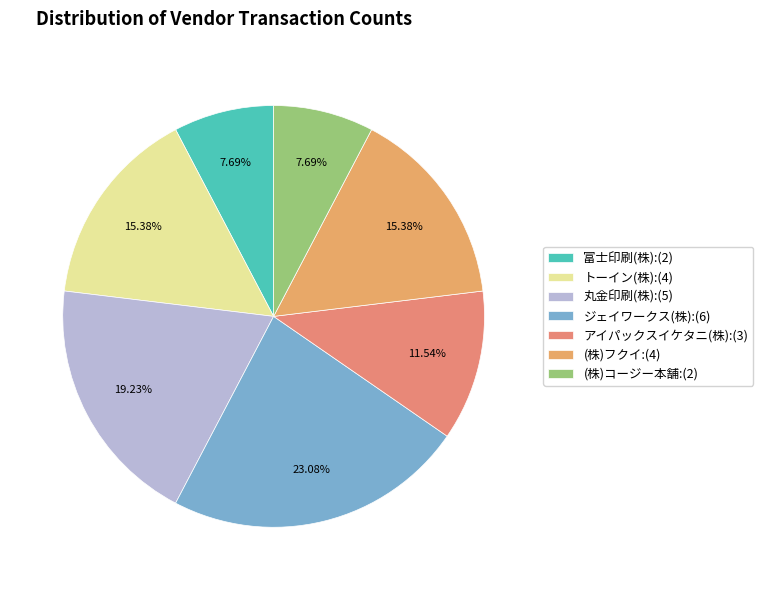

How many slices are in this pie chart?

7